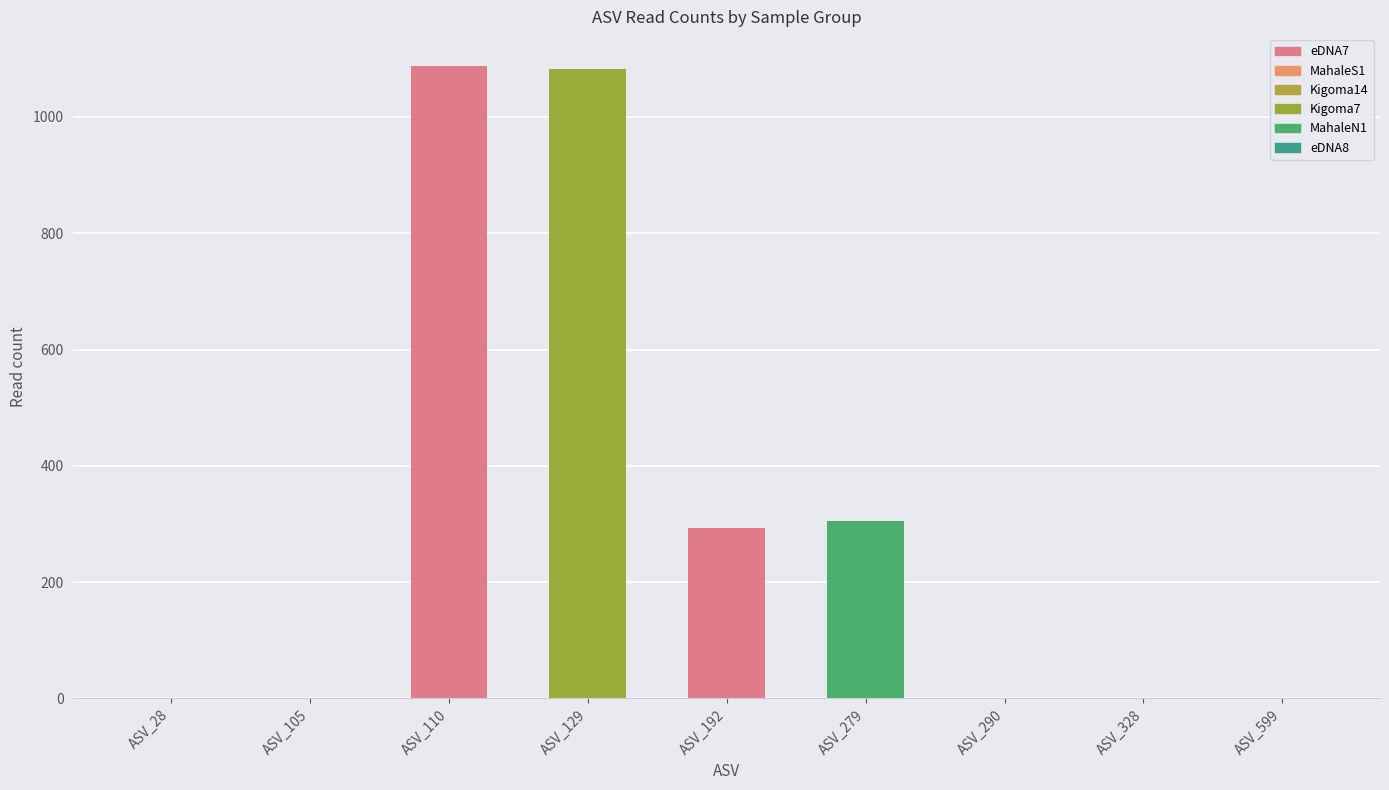

What is the maximum value shown in the chart?

1088